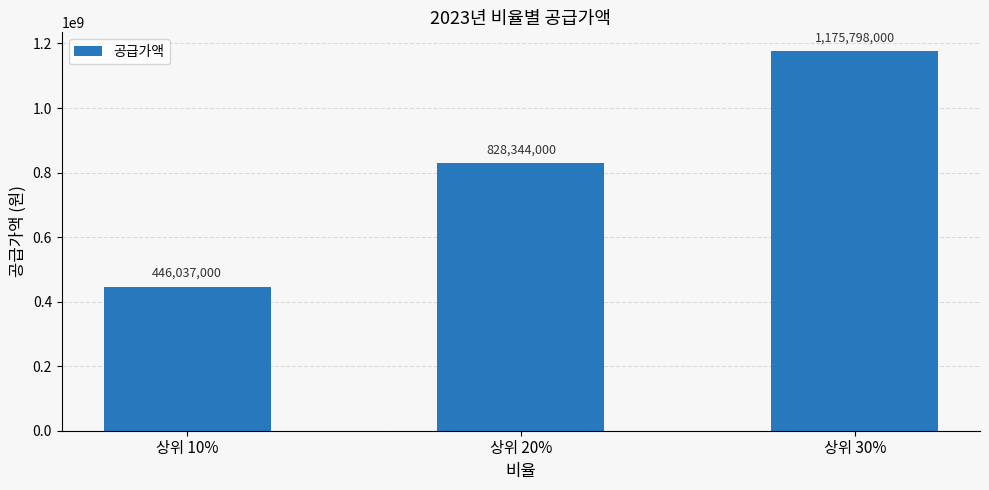

List the labels in order of value, smallest first.

상위 10%, 상위 20%, 상위 30%